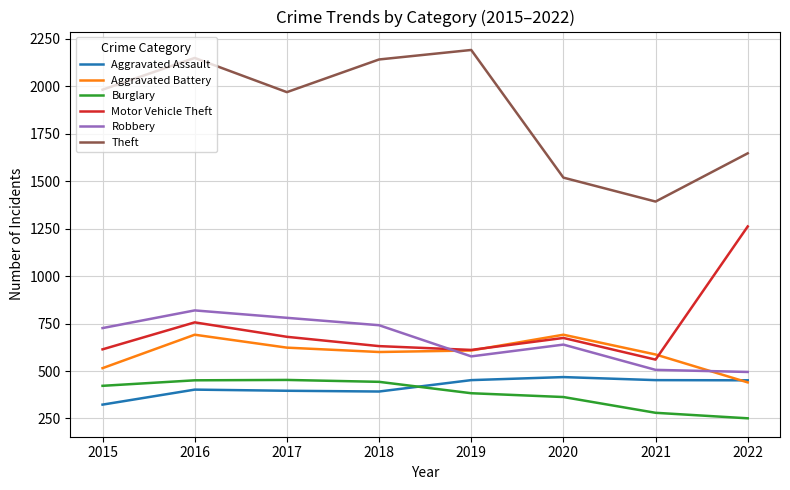

What is the difference between the Burglary values at 2021 and 2018?

163